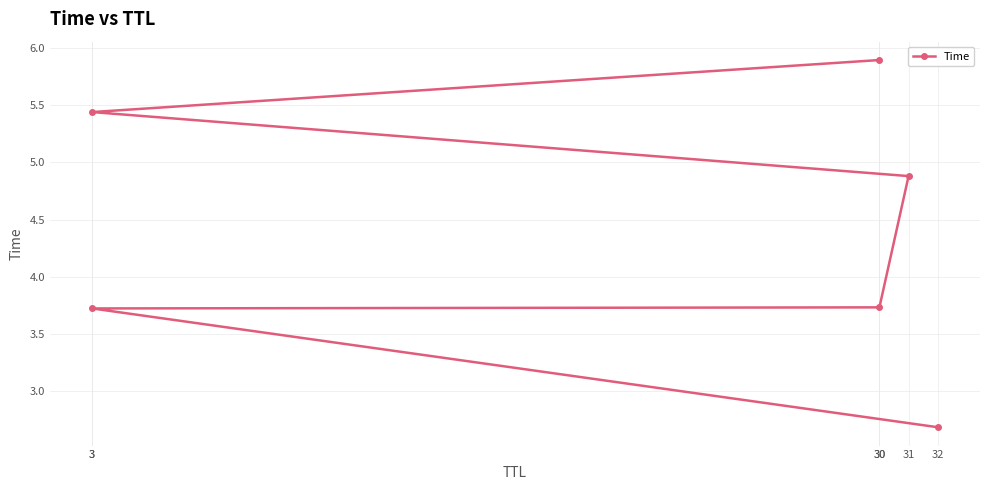

Does the chart display data point markers on the line(s)?

Yes